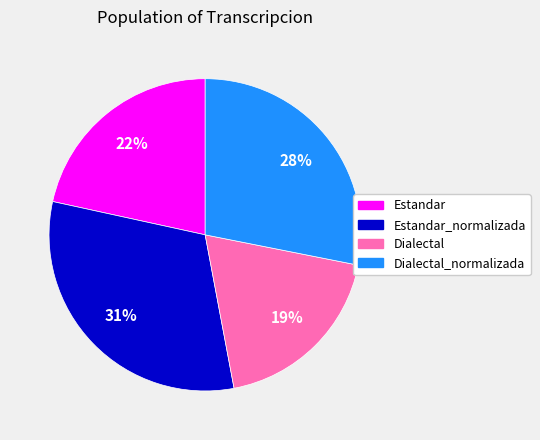

Which slice is the smallest?

Dialectal